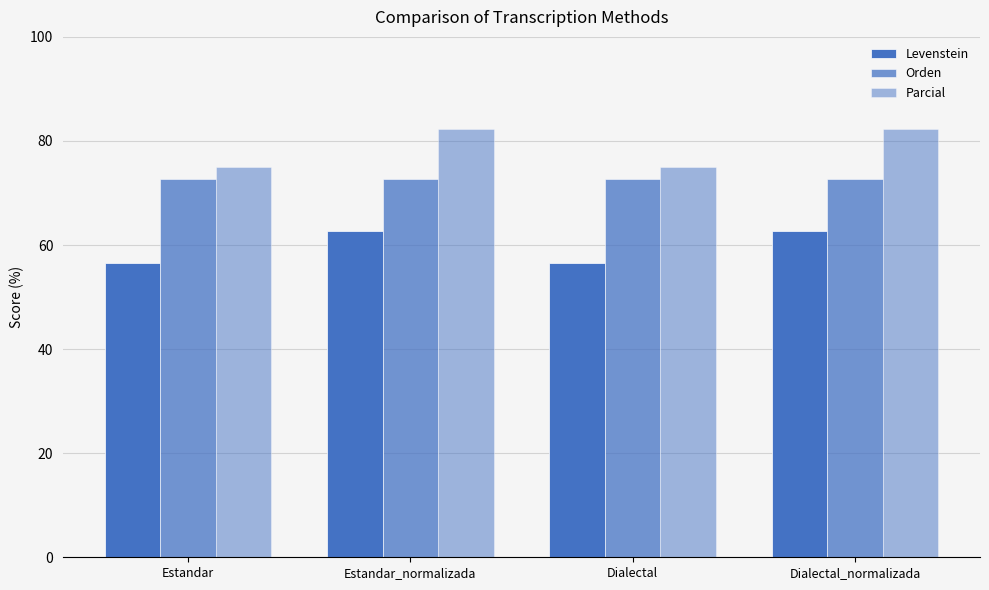

What is the value of the Levenstein bar at the 1st from the left?

56.5